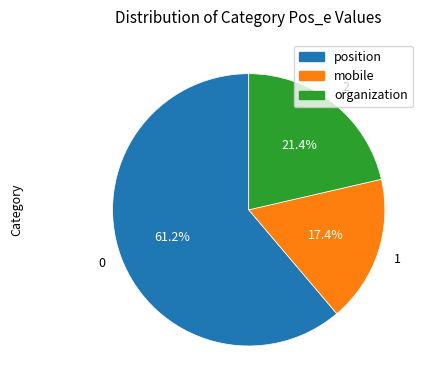

Is there any slice that represents more than half of the pie?

Yes